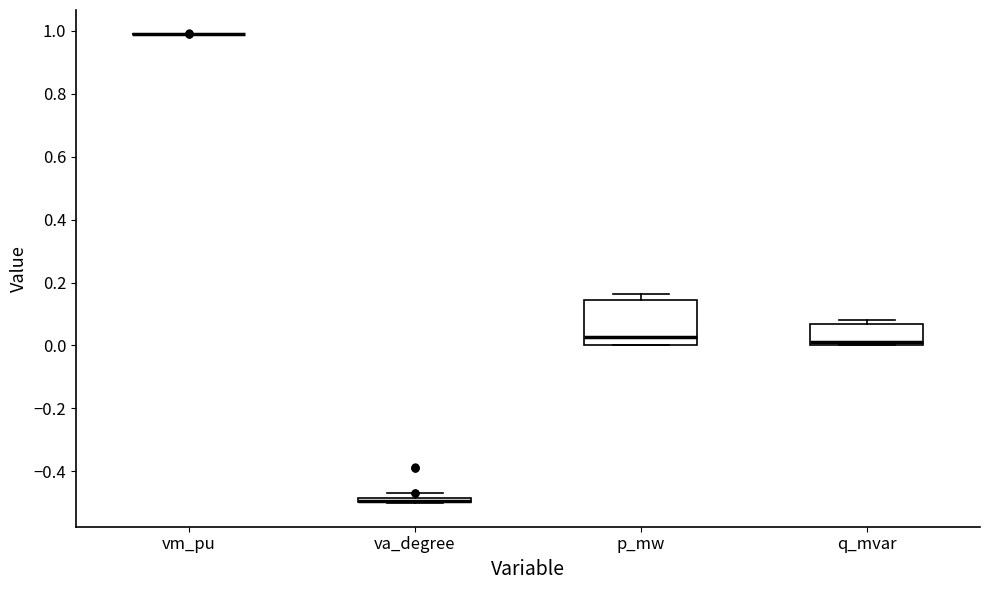

Which box is the tallest, from its lower edge to its upper edge?

p_mw